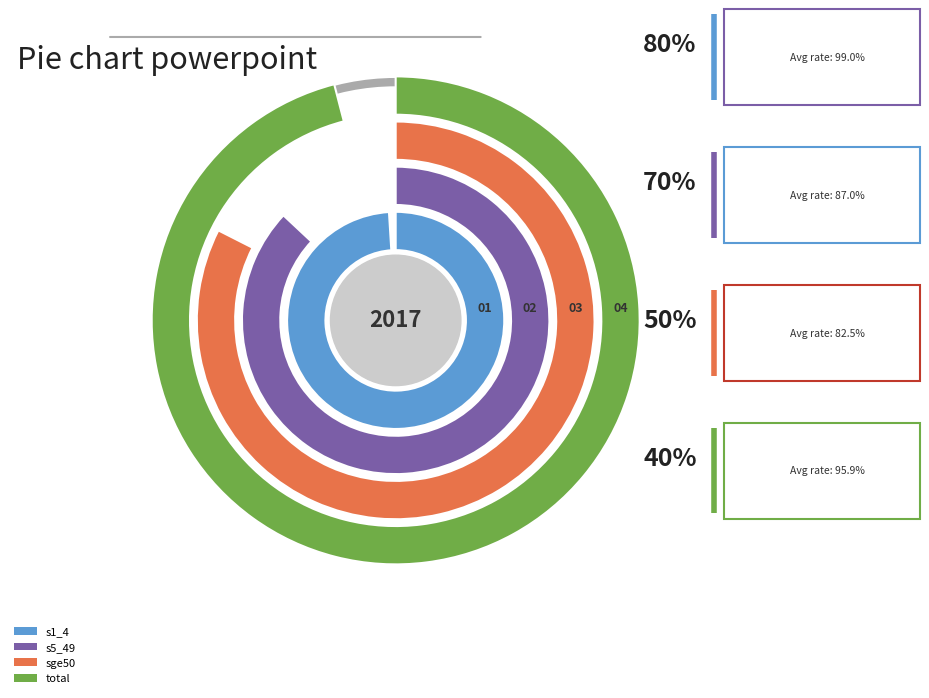

Count the number of slices in the pie.

8